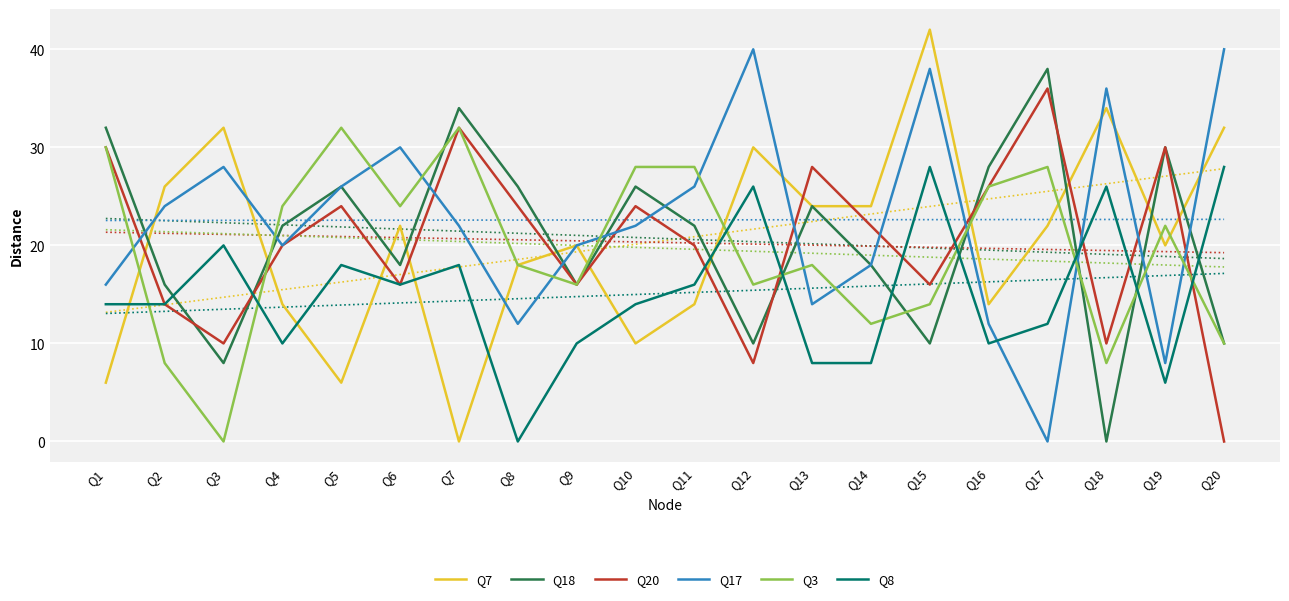

At which category is the sum across all series the highest?

Q15